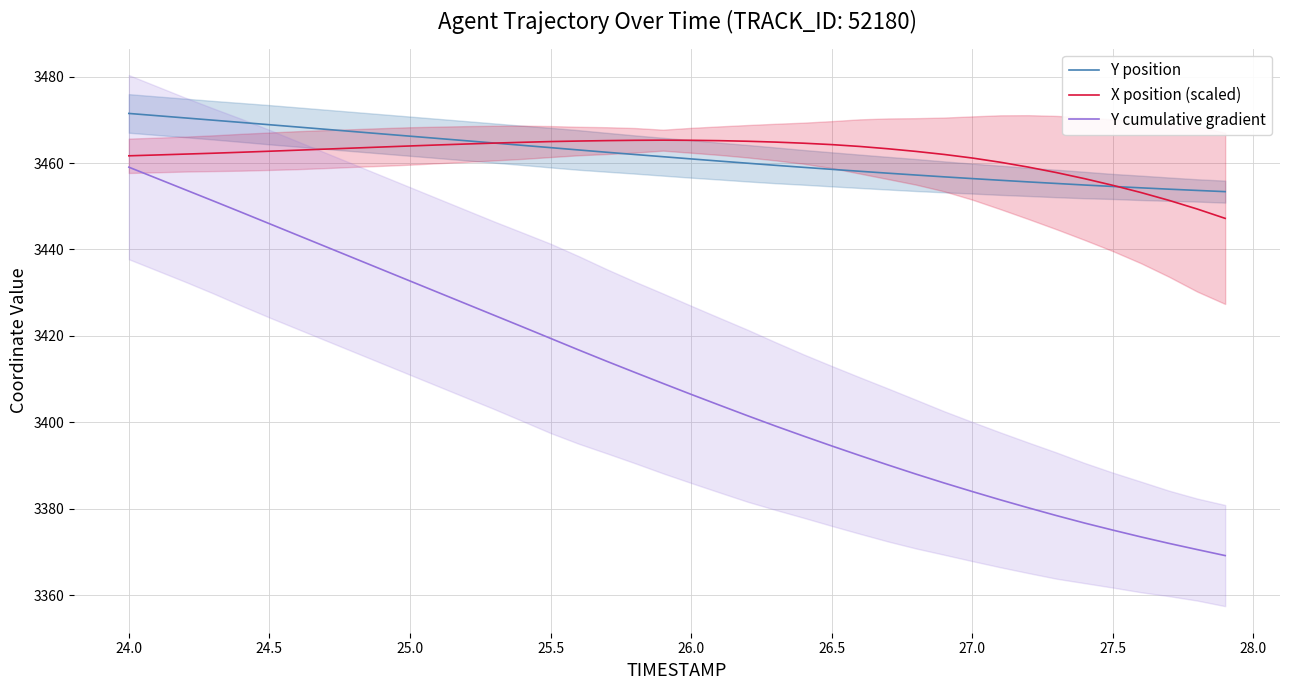

List the series in order of their peak value, lowest first.

Y cumulative gradient, X position (scaled), Y position